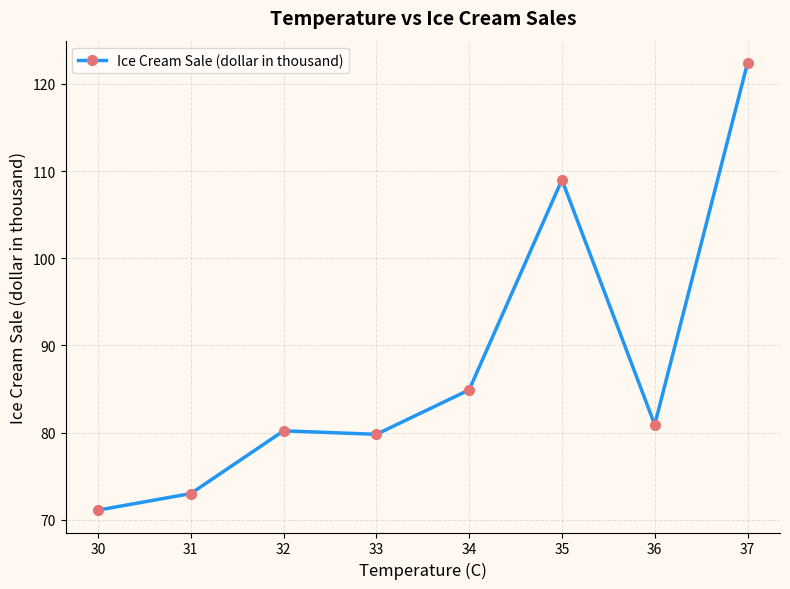

What is the smallest value displayed?

71.1